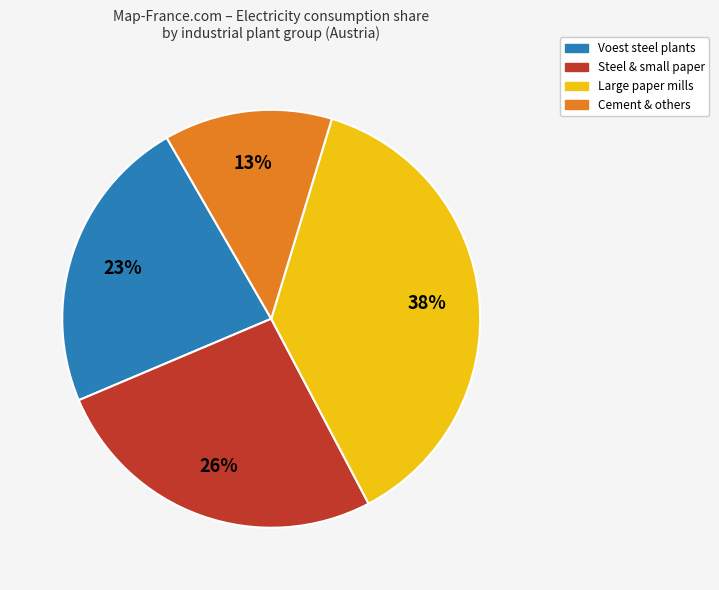

Is there any slice that represents more than half of the pie?

No